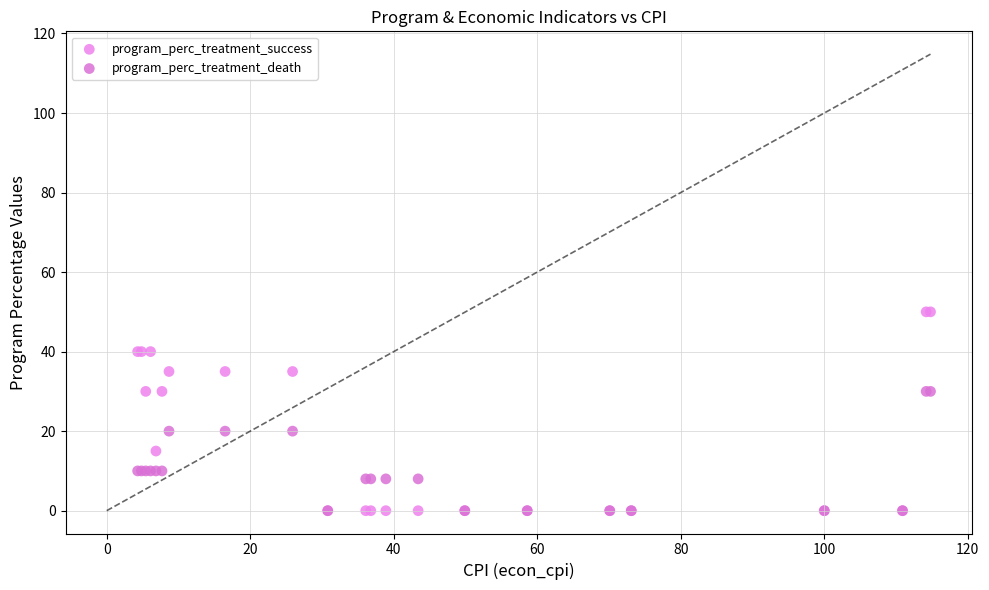

Which series has the largest Y range (max minus min)?

program_perc_treatment_success